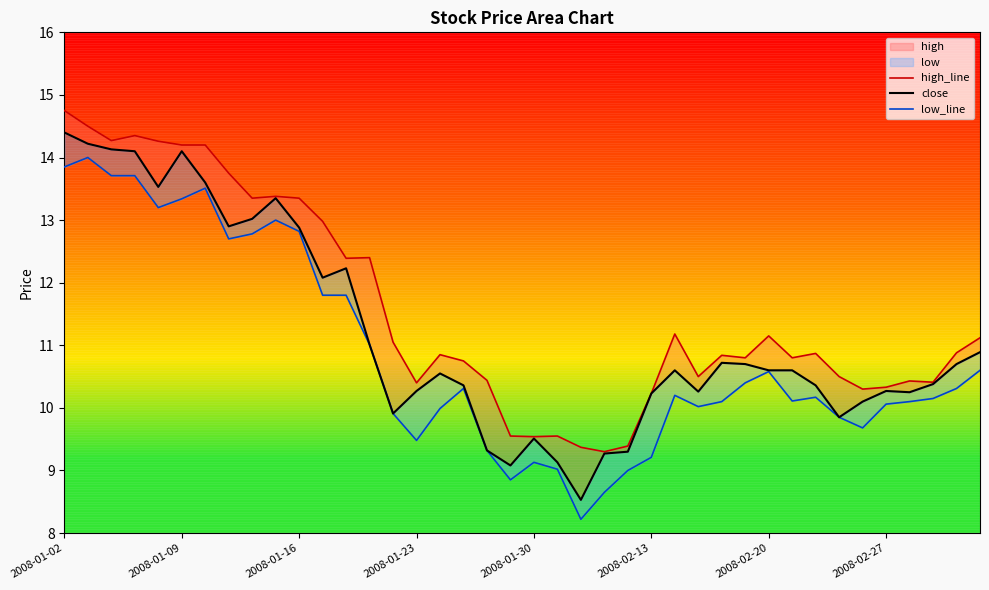

What is the lowest value of the low_line series?

8.2